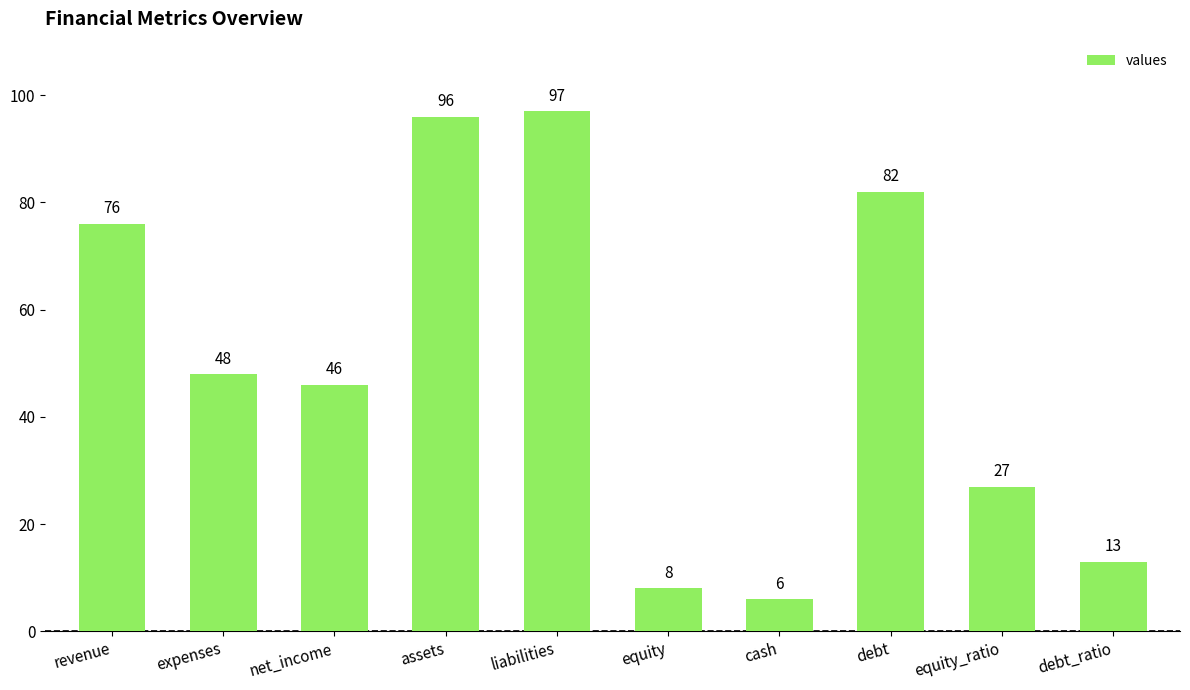

The chart shows a value of 23 at net_income. True or false?

False